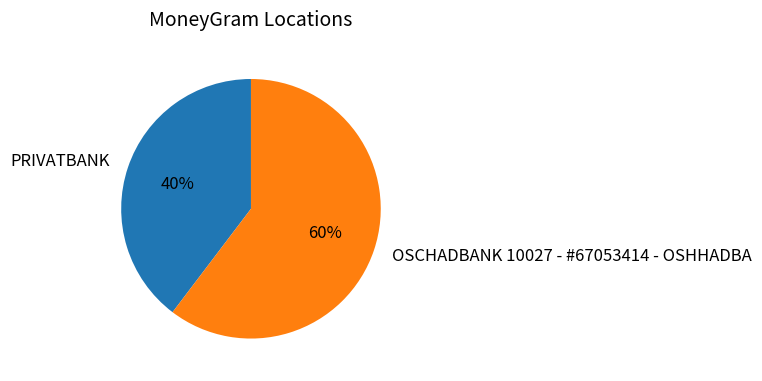

Rank the categories by value from highest to lowest.

OSCHADBANK 10027 - #67053414 - OSHHADBA, PRIVATBANK